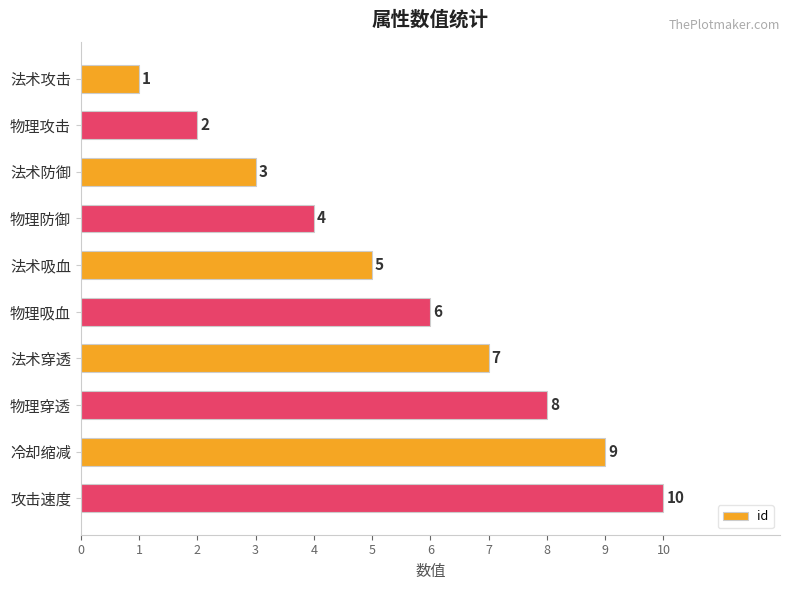

How many data points does each series have?

10